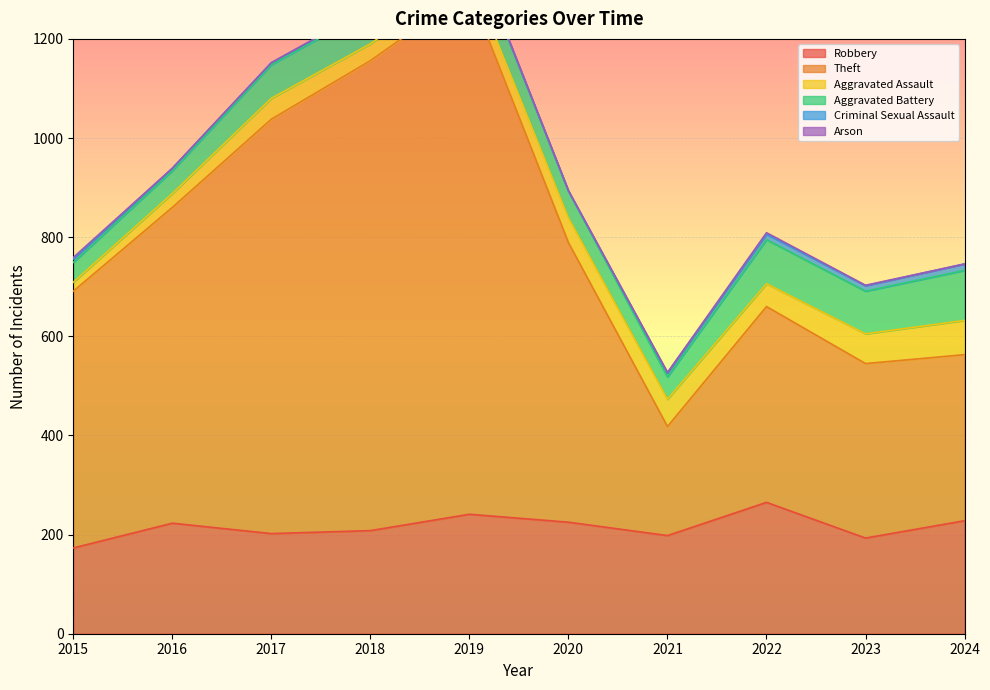

List the labels in order of Arson value, largest first.

2015, 2022, 2018, 2019, 2020, 2021, 2023, 2016, 2017, 2024